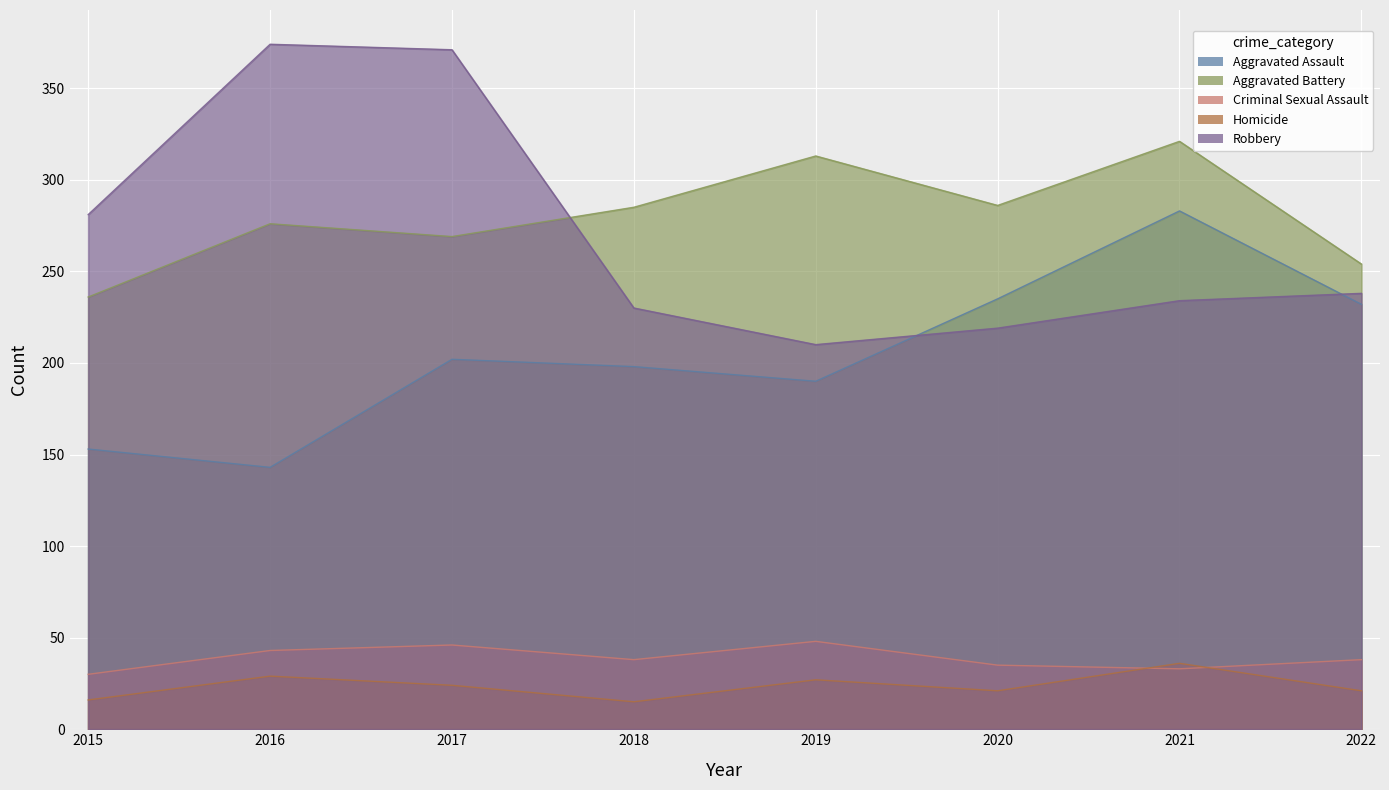

How many data points does each series have?

8